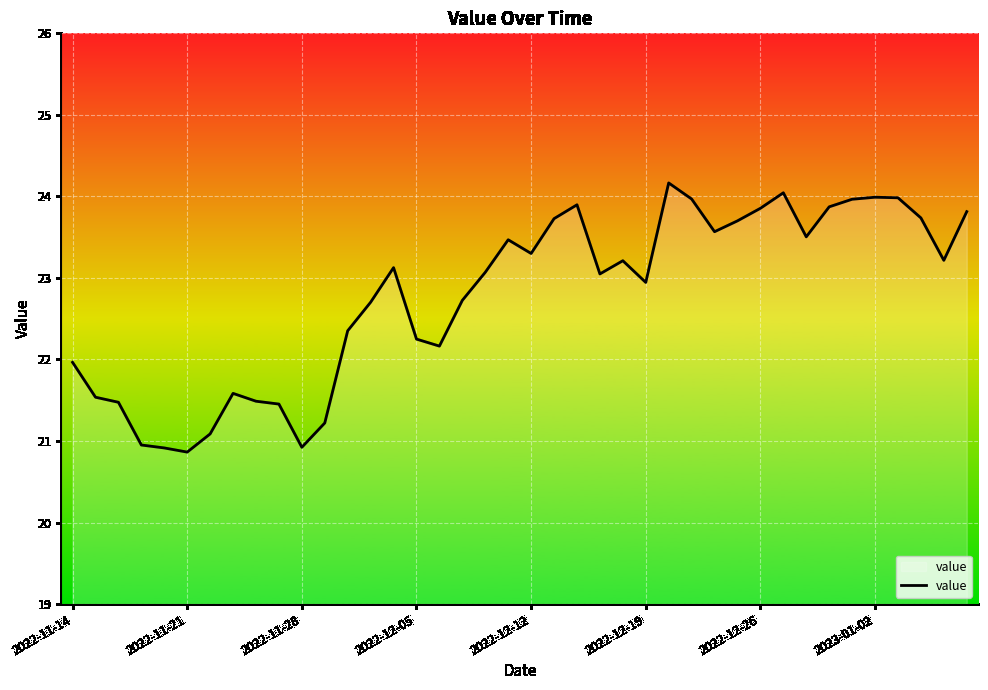

What is the greatest value displayed?

24.2